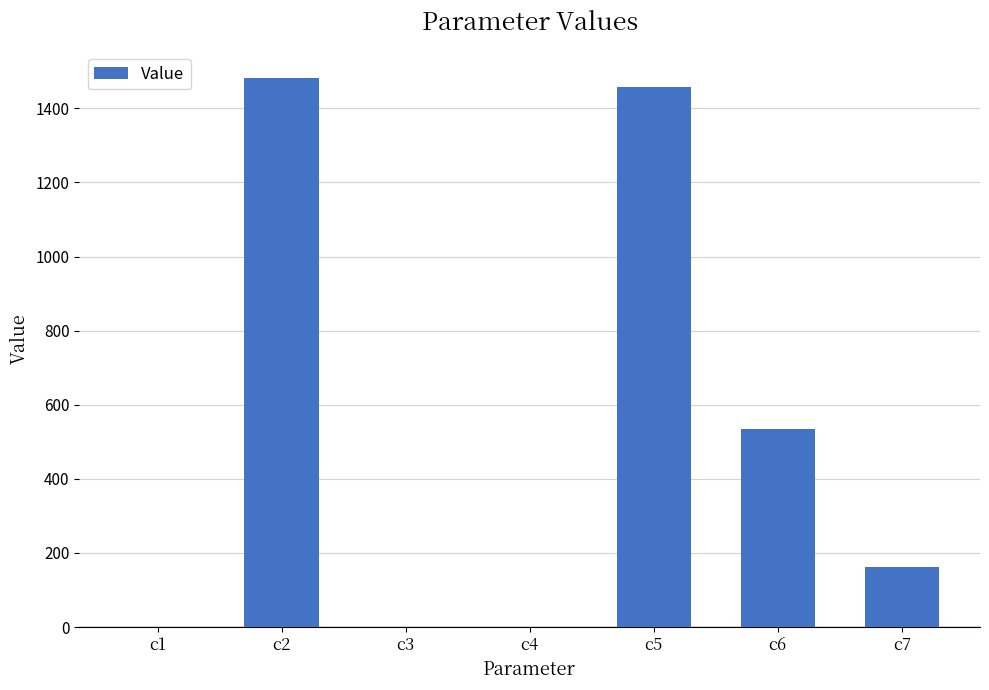

What is the greatest value displayed?

1481.2